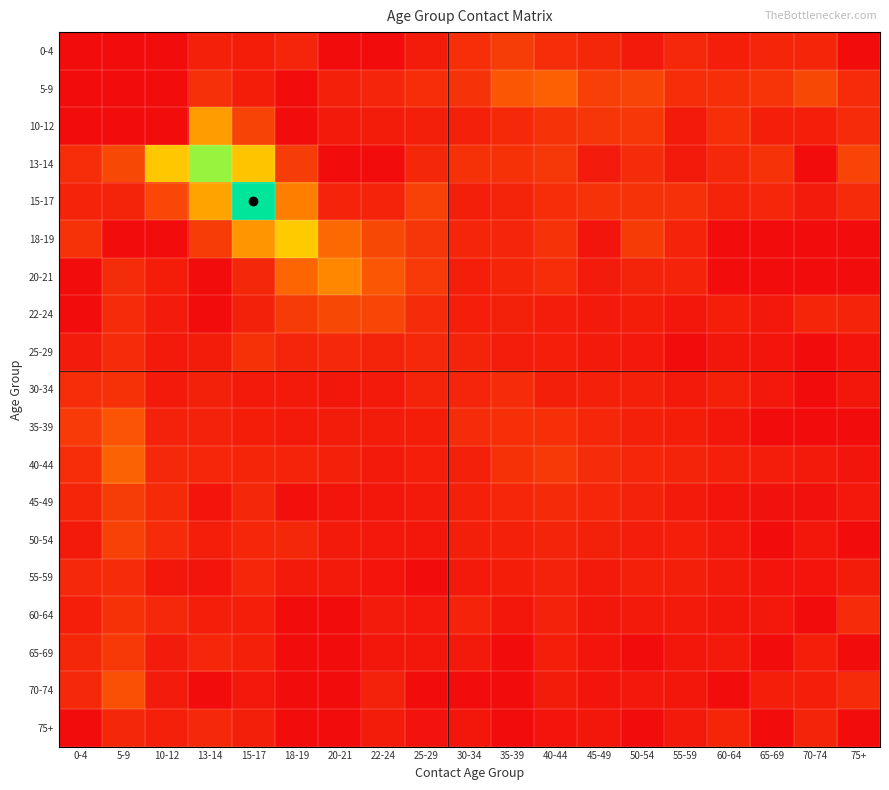

Rank the series at 15-17 from lowest to highest value.

70-74, 30-34, 35-39, 0-4, 5-9, 60-64, 75+, 65-69, 22-24, 40-44, 55-59, 50-54, 45-49, 20-21, 25-29, 10-12, 18-19, 13-14, 15-17